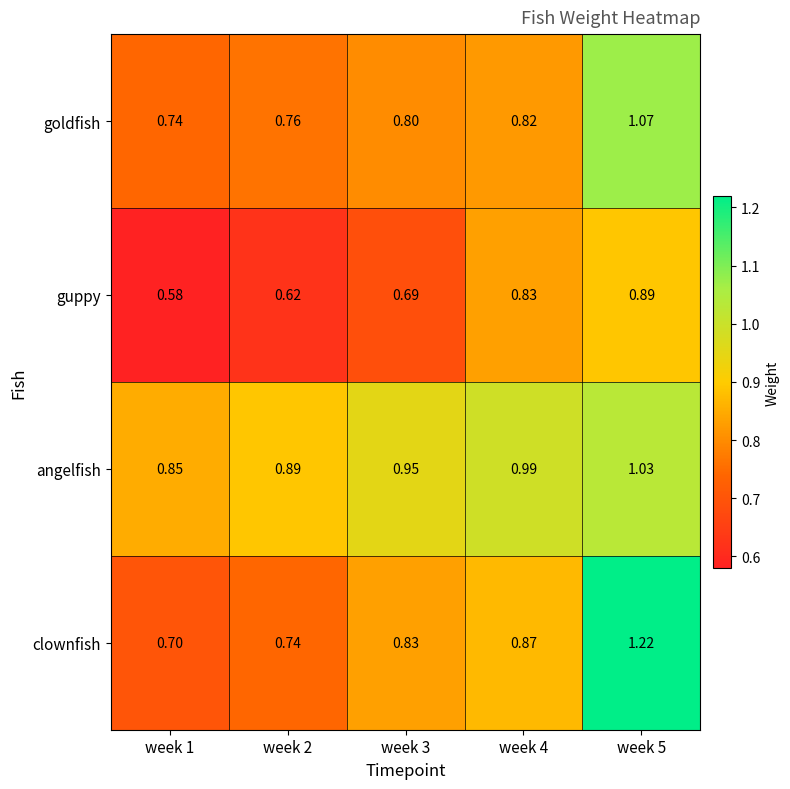

At week 3, list the series in order from largest to smallest.

angelfish, clownfish, goldfish, guppy